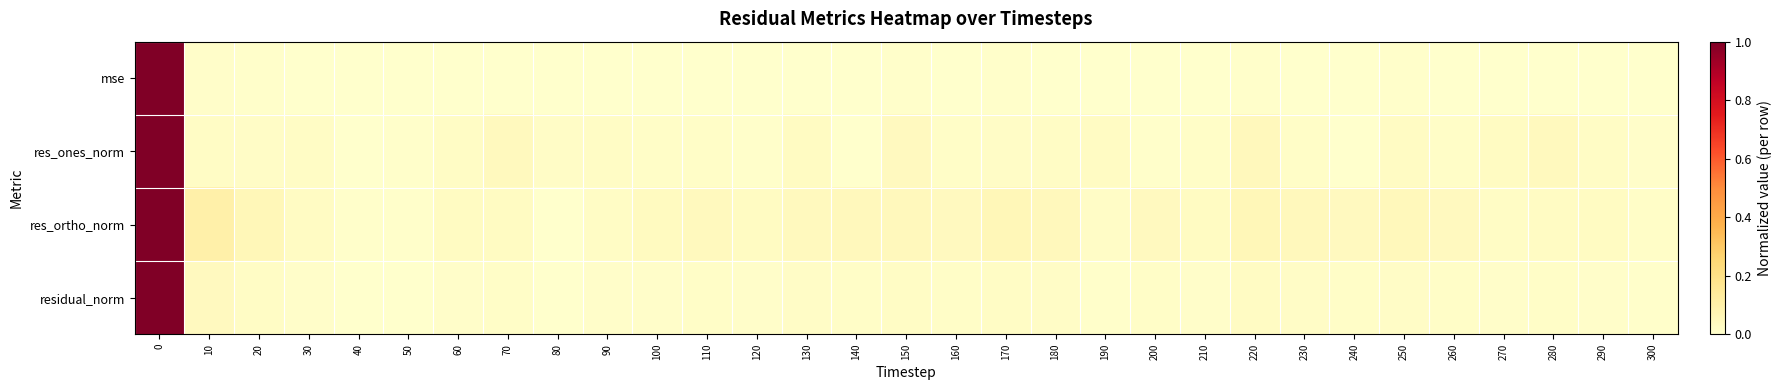

Reading left to right, transcribe all the data shown in this chart.

mse: 0=1.0	10=0.0	20=0.0	30=0.0	40=0.0	50=0.0	60=0.0	70=0.0	80=0.0	90=0.0	100=0.0	110=0.0	120=0.0	130=0.0	140=0.0	150=0.0	160=0.0	170=0.0	180=0.0	190=0.0	200=0.0	210=0.0	220=0.0	230=0.0	240=0.0	250=0.0	260=0.0	270=0.0	280=0.0	290=0.0	300=0.0
res_ones_norm: 0=1.0	10=0.0	20=0.0	30=0.0	40=0.0	50=0.0	60=0.0	70=0.0	80=0.0	90=0.0	100=0.0	110=0.0	120=0.0	130=0.0	140=0.0	150=0.0	160=0.0	170=0.0	180=0.0	190=0.0	200=0.0	210=0.0	220=0.0	230=0.0	240=0.0	250=0.0	260=0.0	270=0.0	280=0.0	290=0.0	300=0.0
res_ortho_norm: 0=1.0	10=0.1	20=0.1	30=0.0	40=0.0	50=0.0	60=0.0	70=0.0	80=0.0	90=0.0	100=0.0	110=0.0	120=0.0	130=0.0	140=0.0	150=0.0	160=0.0	170=0.1	180=0.0	190=0.0	200=0.0	210=0.0	220=0.1	230=0.0	240=0.0	250=0.0	260=0.0	270=0.0	280=0.0	290=0.0	300=0.0
residual_norm: 0=1.0	10=0.0	20=0.0	30=0.0	40=0.0	50=0.0	60=0.0	70=0.0	80=0.0	90=0.0	100=0.0	110=0.0	120=0.0	130=0.0	140=0.0	150=0.0	160=0.0	170=0.0	180=0.0	190=0.0	200=0.0	210=0.0	220=0.0	230=0.0	240=0.0	250=0.0	260=0.0	270=0.0	280=0.0	290=0.0	300=0.0